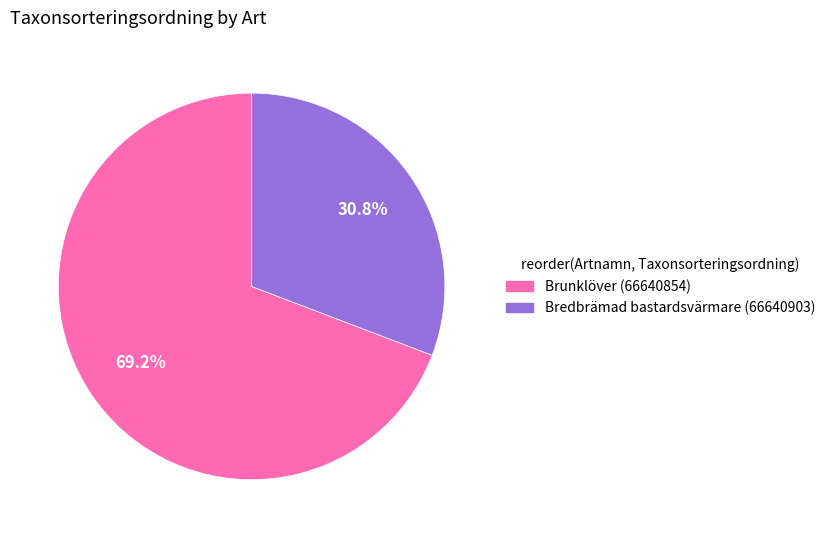

Is it true that Bredbrämad bastardsvärmare (66640903) is 31% of the pie?

True